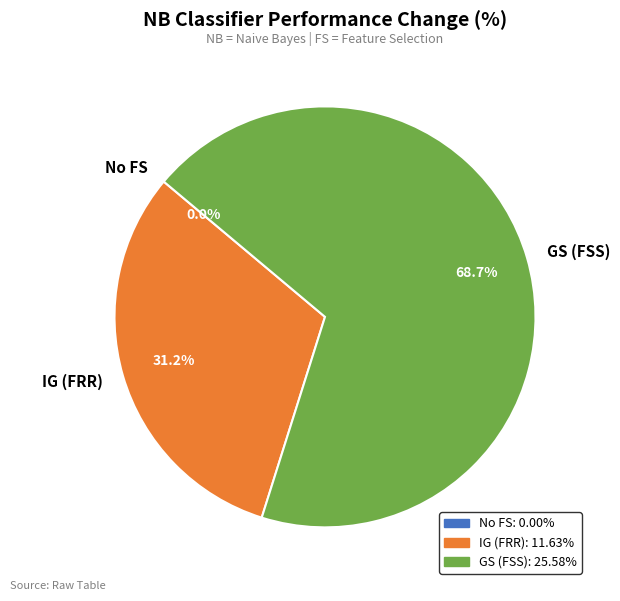

Which has a higher value, IG (FRR) or GS (FSS)?

GS (FSS)